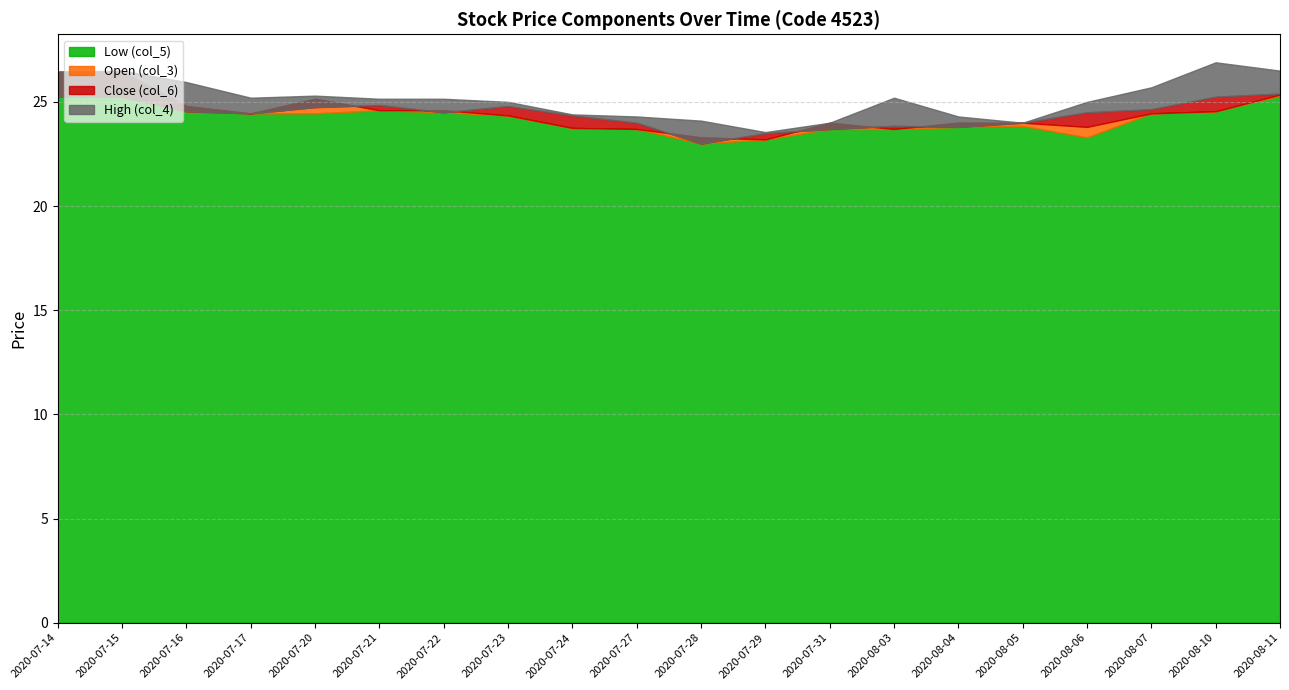

How many values in the High (col_4) series are below 25?

7